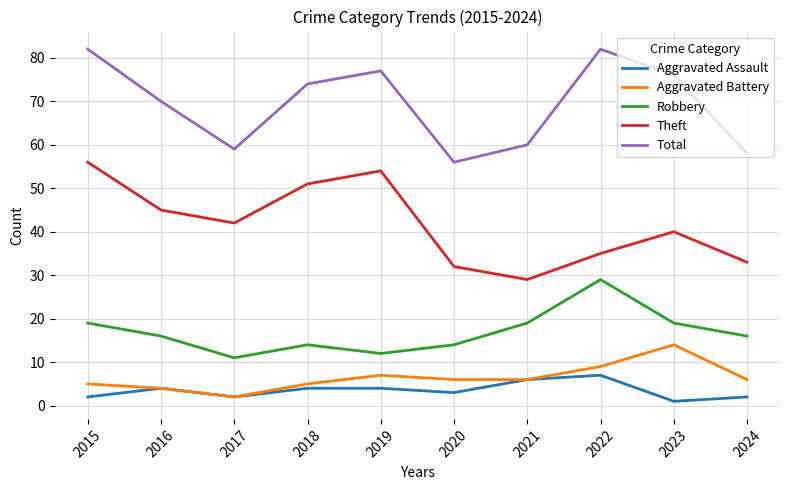

At which category does the chart reach its minimum across all series?

2023